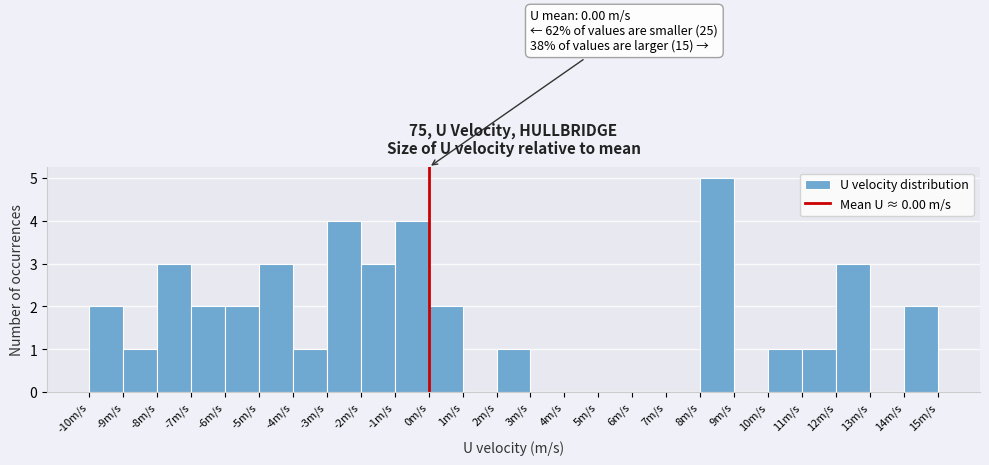

Which range on the x-axis has the tallest bar?

8 to 9